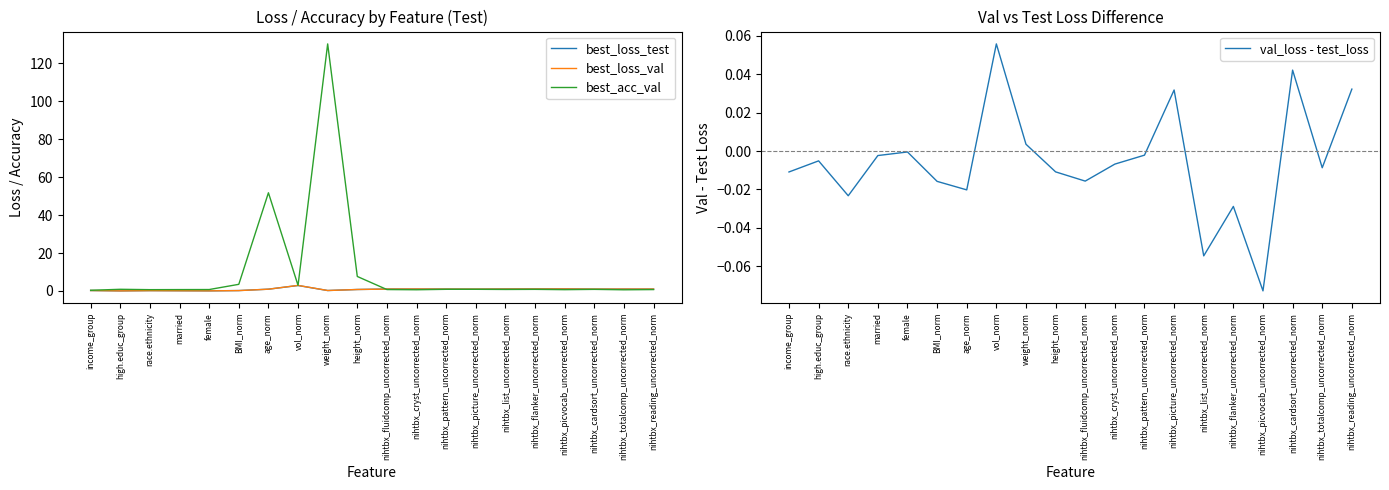

What is the label of the 20th point from the left?

nihtbx_reading_uncorrected_norm